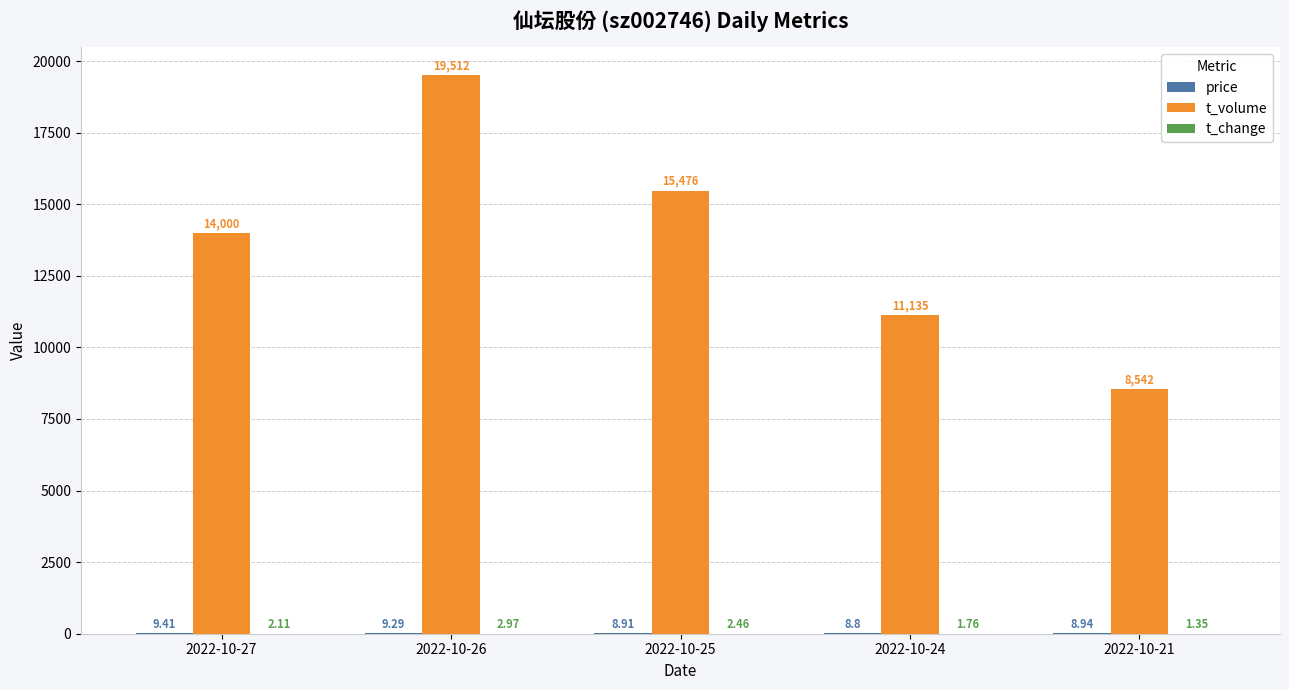

How many groups of bars are there?

5